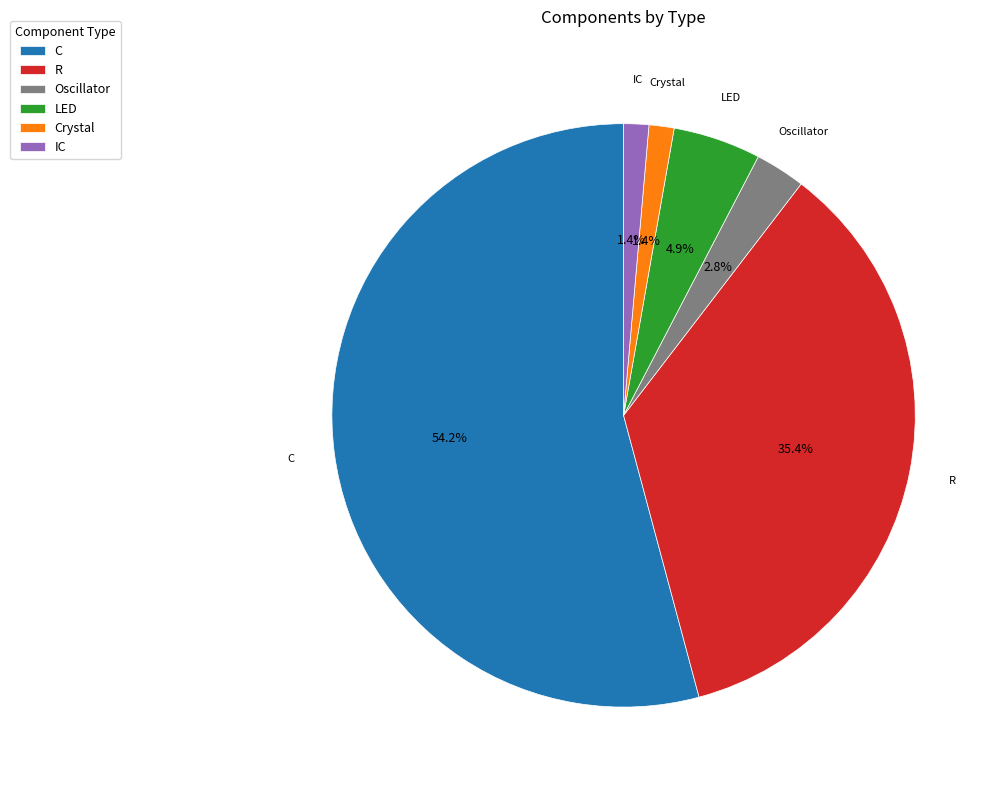

How much of the chart is everything except R?

64.6%